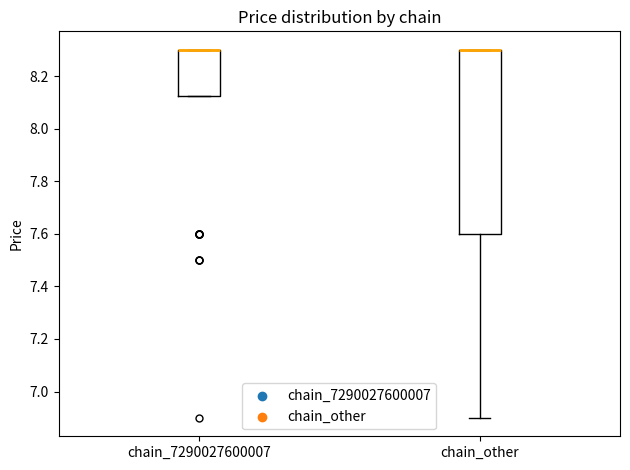

Reading left to right, transcribe this box plot: for each box, give where its median line is, the range the box spans, and where its two whiskers end, as read against the y-axis. The values are not printed on the chart, so give them approximately, as read against the axis.

chain_7290027600007: median 8.30 (drawn on the box's upper edge), box 8.12 to 8.30, whiskers 8.12 to 8.30
chain_other: median 8.30 (drawn on the box's upper edge), box 7.60 to 8.30, whiskers 6.90 to 8.30